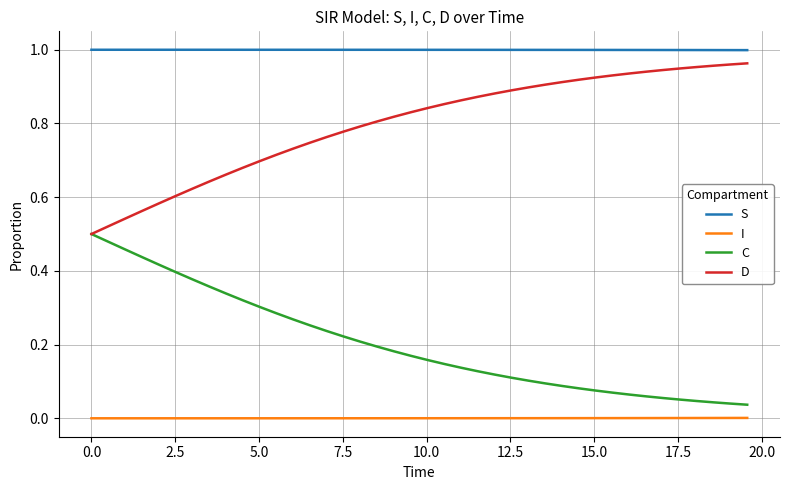

True or false: S and I intersect in this chart.

False